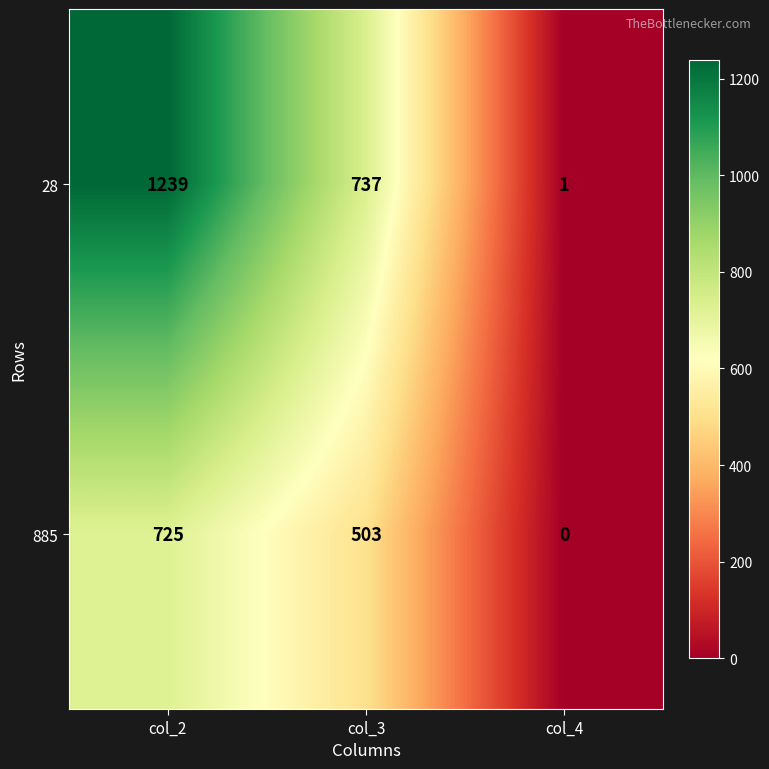

Count the 28 values in the range 1 to 1239.

3